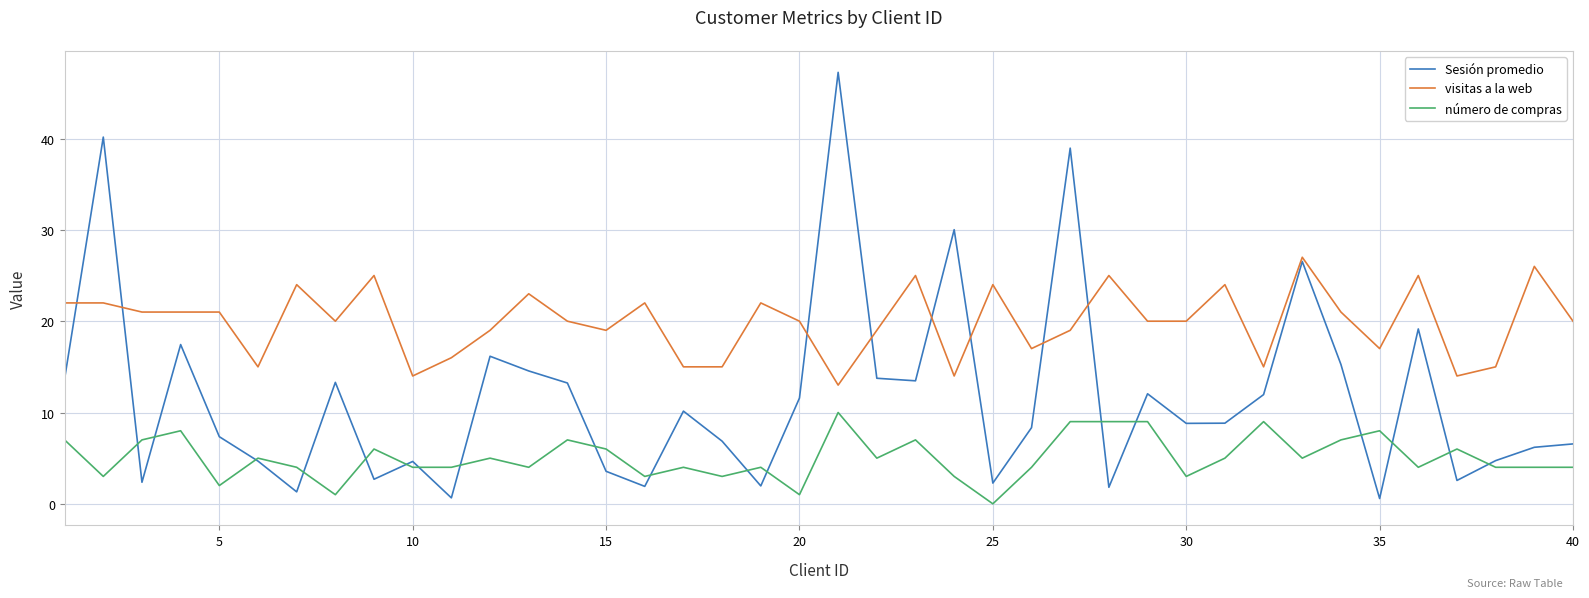

How many intersections are there between Sesión promedio and visitas a la web?

8